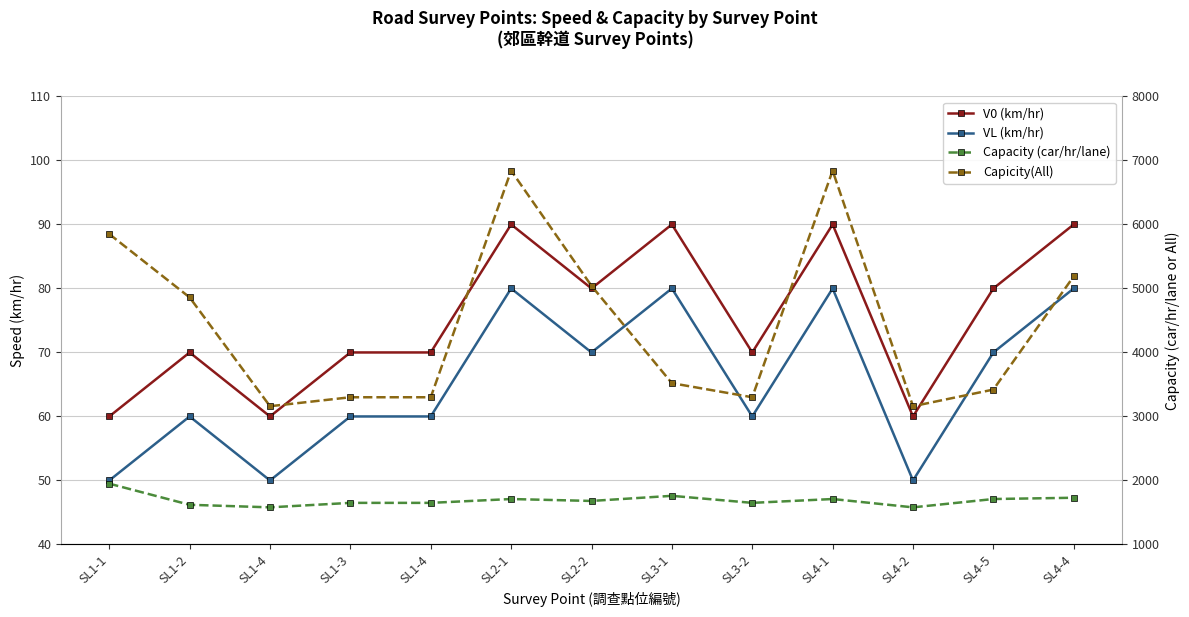

Does the chart have visible grid lines?

Yes